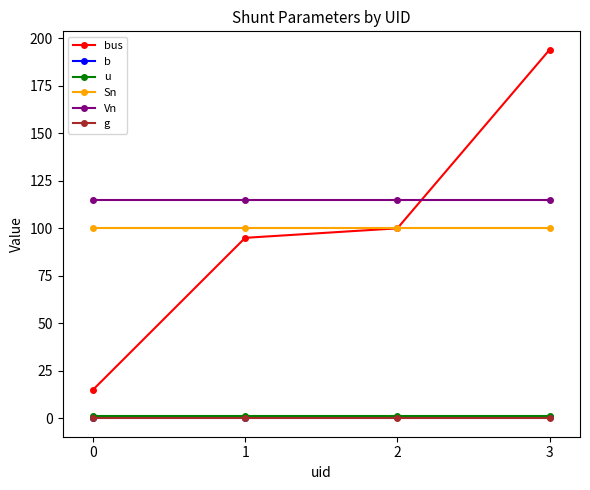

How many data points in bus are less than 100?

2